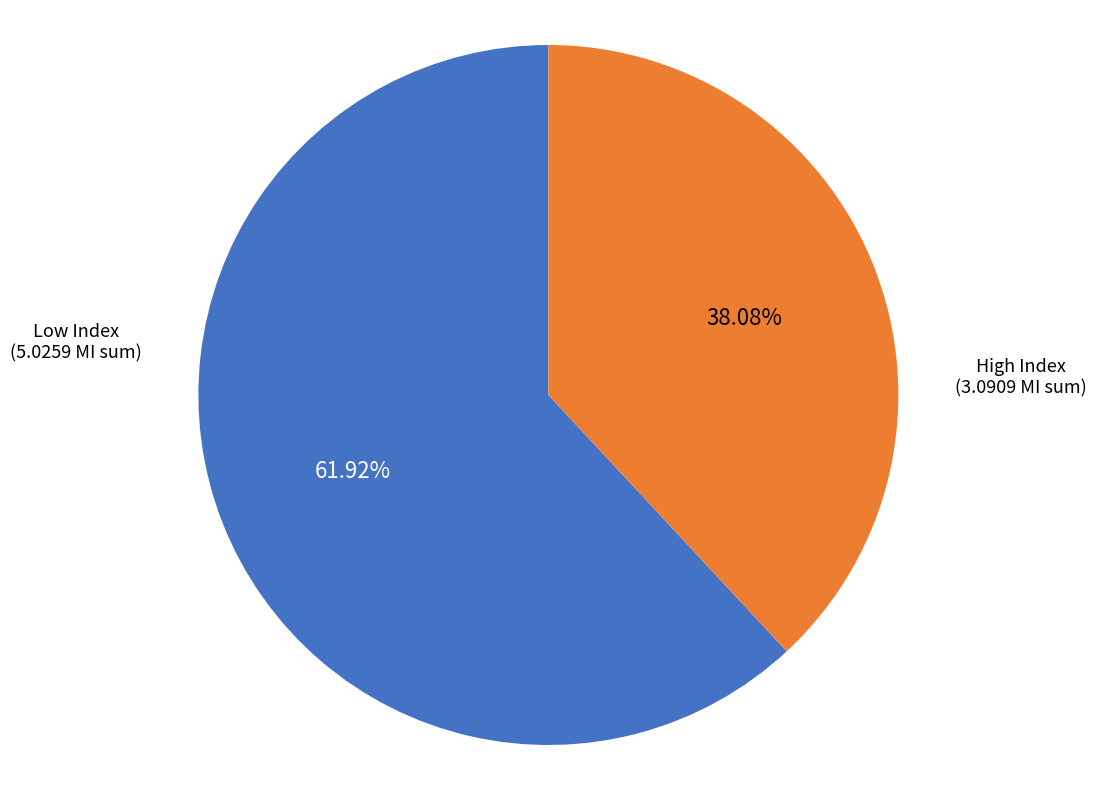

How many slices are in this pie chart?

2